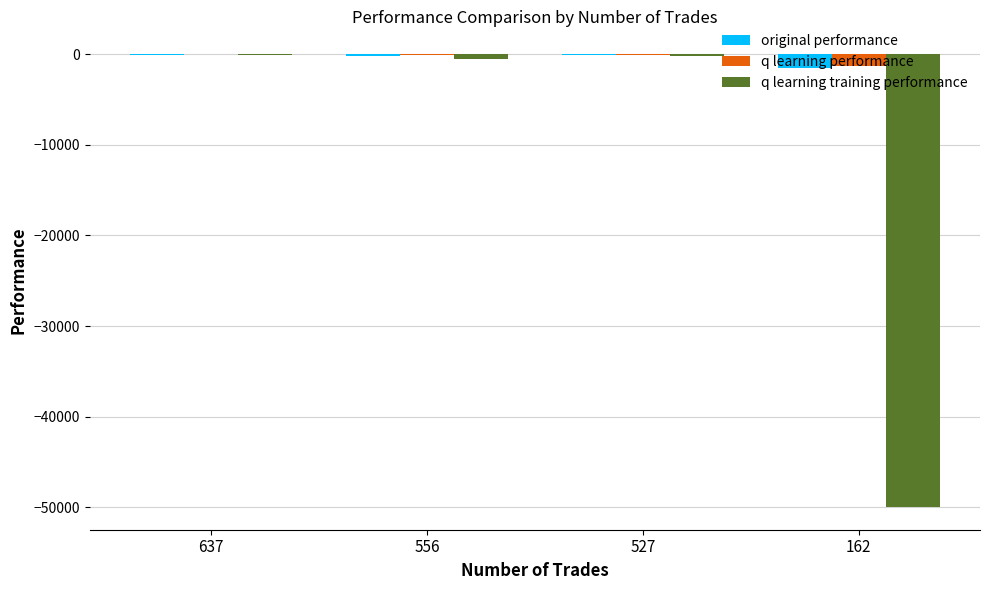

How many groups of bars are there?

4